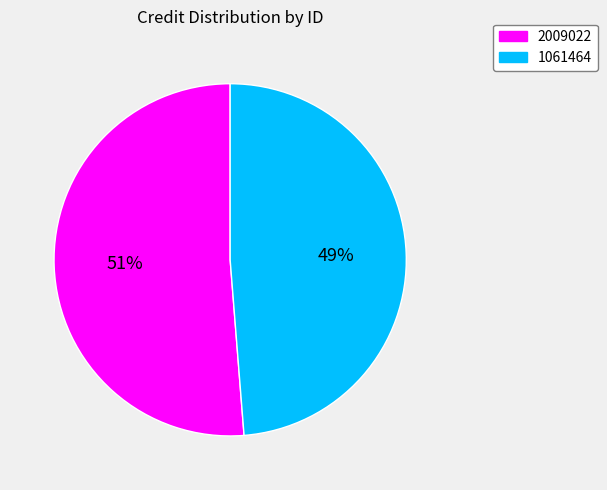

What percentage is the 2009022 slice, to the nearest percent?

51%